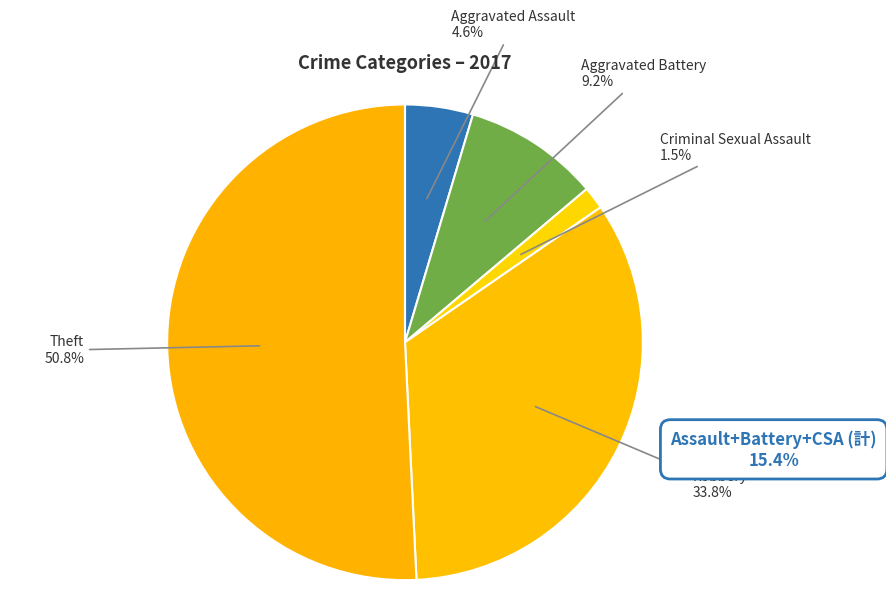

Do Criminal Sexual Assault and Aggravated Assault together represent more than half of the pie?

No